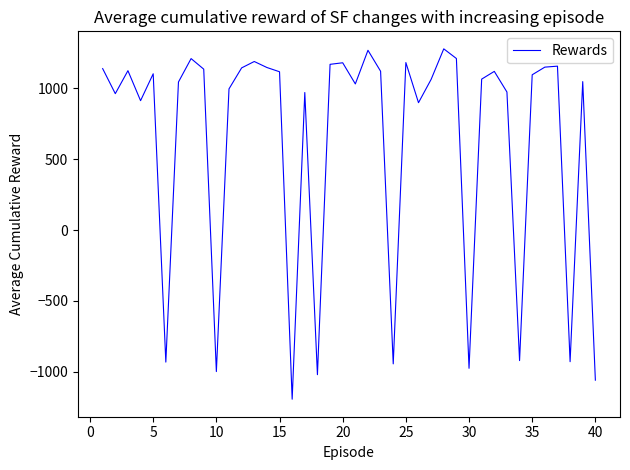

What is the average value?

630.5